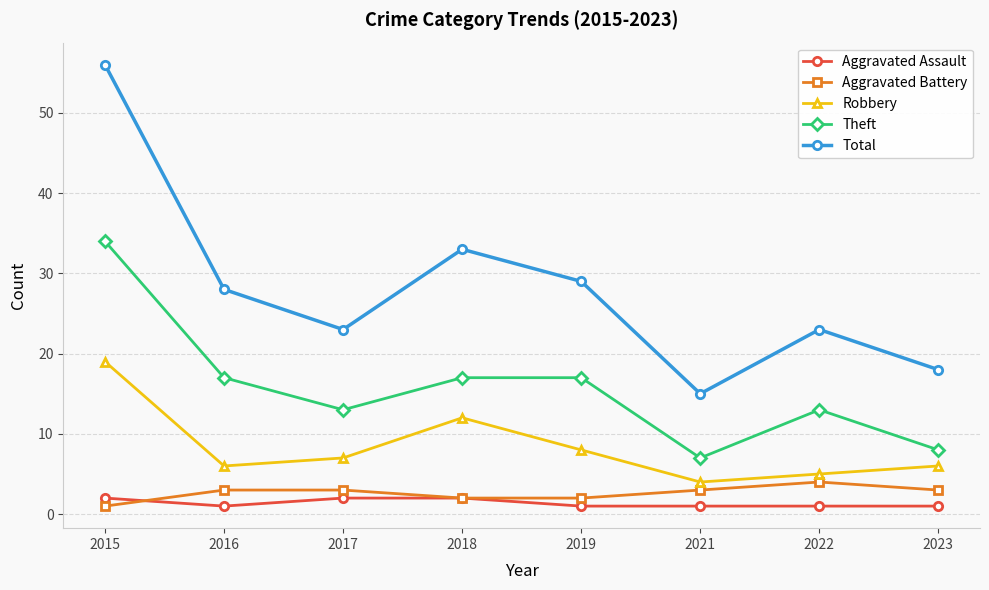

Reading left to right, extract all data points from this chart.

Aggravated Assault: 2	1	2	2	1	1	1	1
Aggravated Battery: 1	3	3	2	2	3	4	3
Robbery: 19	6	7	12	8	4	5	6
Theft: 34	17	13	17	17	7	13	8
Total: 56	28	23	33	29	15	23	18